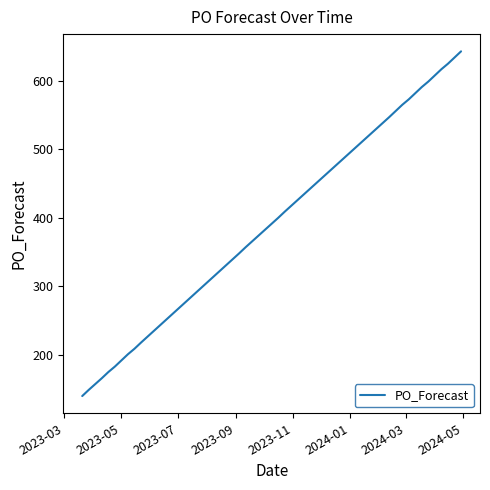

What is the minimum value shown in the chart?

140